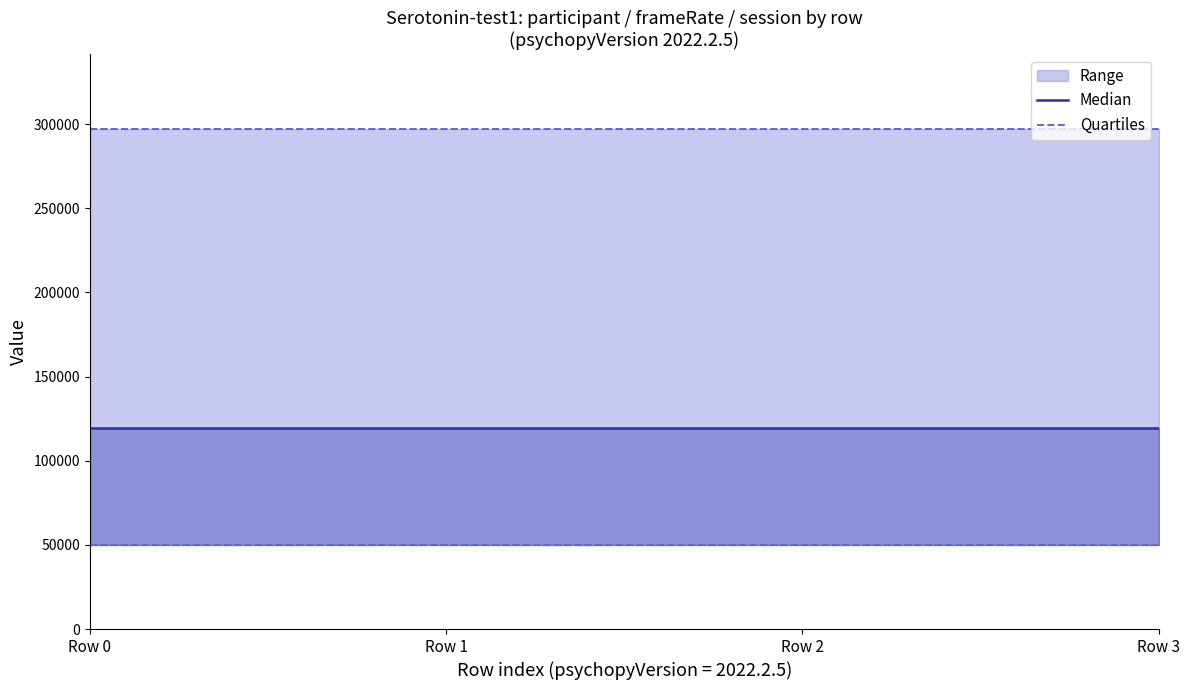

What is the minimum value shown in the chart?

119589.3